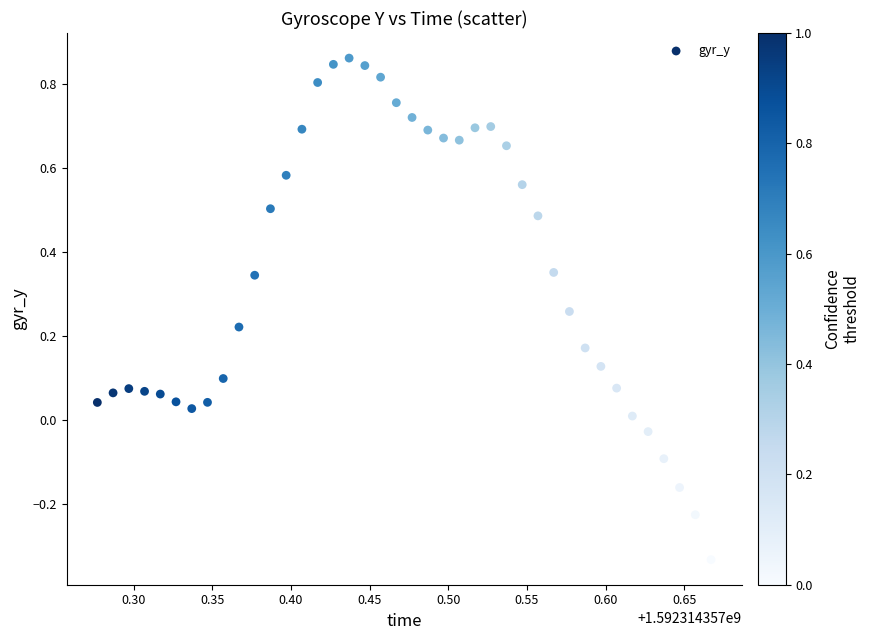

What is the range of Y values (max minus min)?

1.2